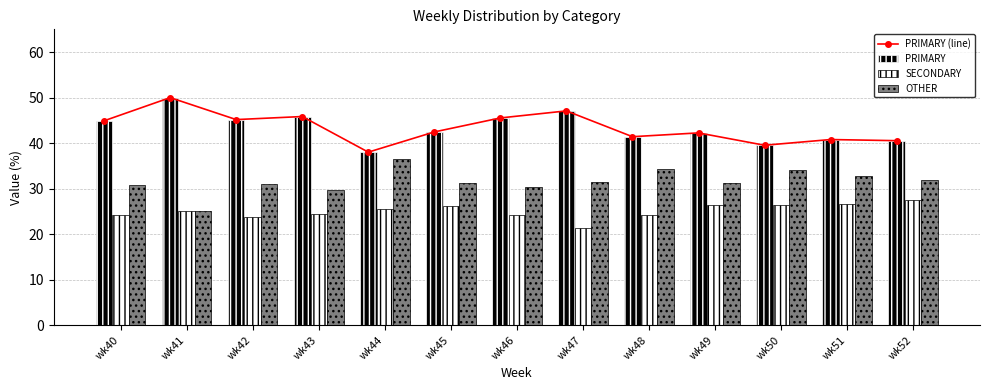

How many data points in PRIMARY (line) are less than 42?

5